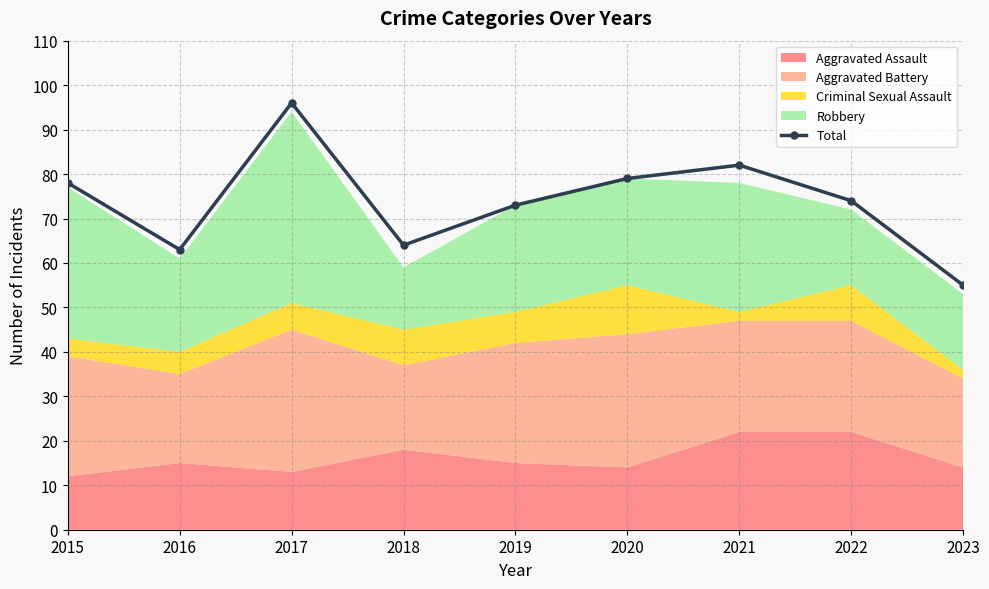

Which label corresponds to the largest value in the chart?

2017